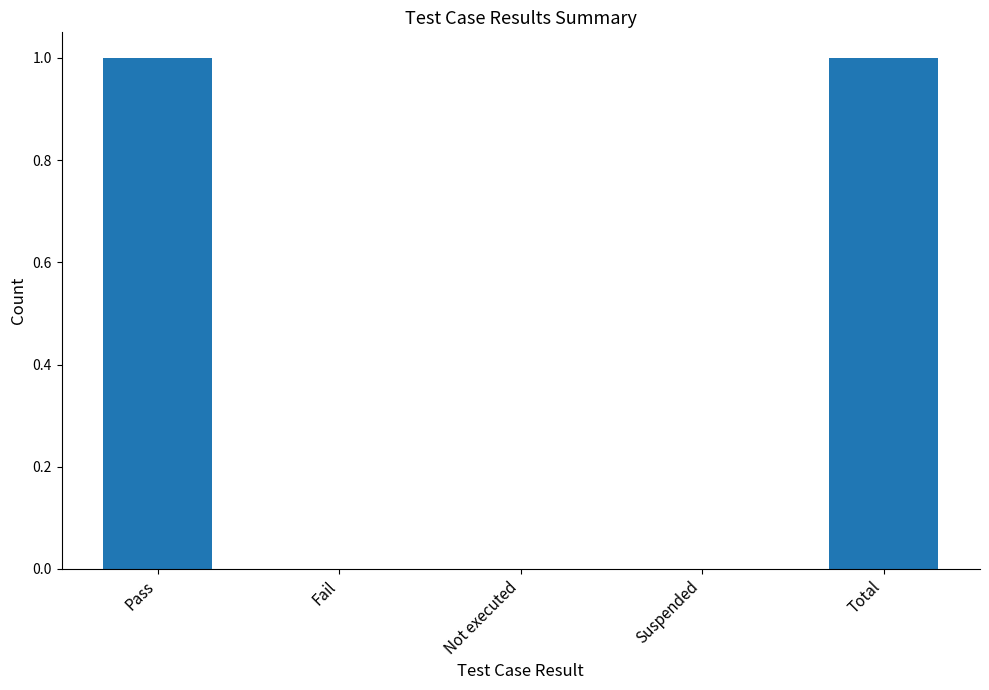

What is the change in value from Suspended to Total?

+1